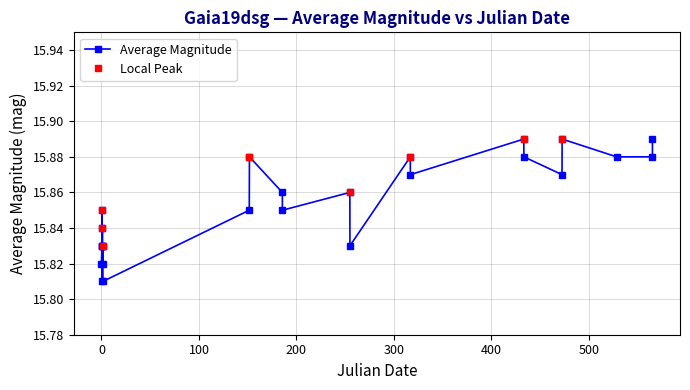

What is the greatest value displayed?

15.9